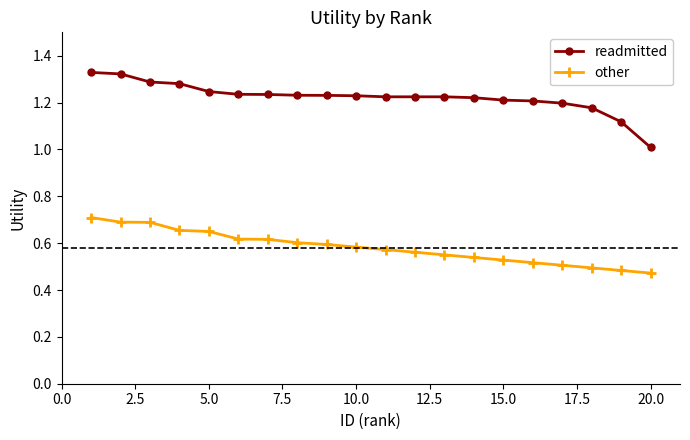

Which series has the largest range (max minus min)?

readmitted